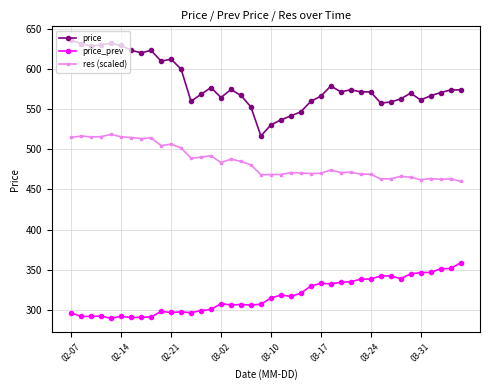

What is the greatest value displayed?

636.1